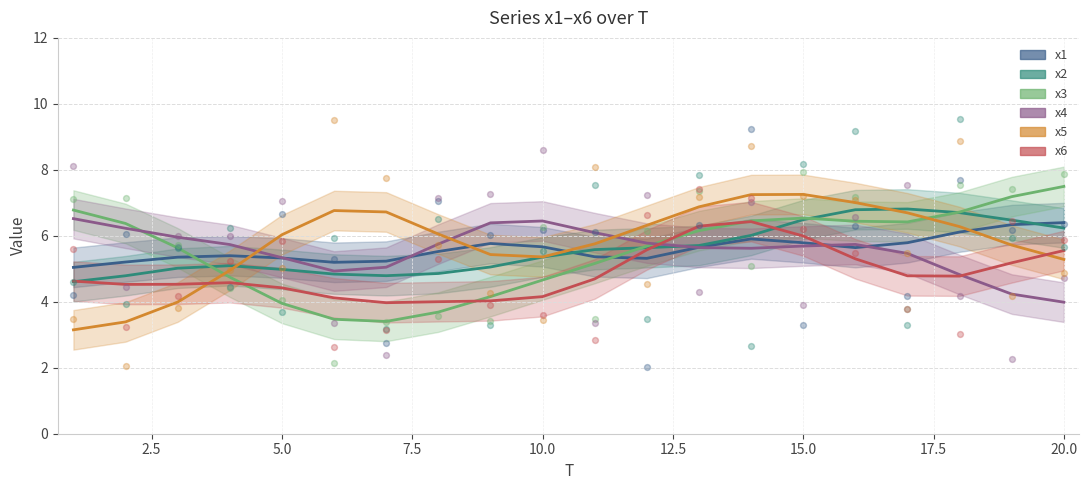

Is the value of x3 at 3 greater than the value of x2 at 12?

Yes